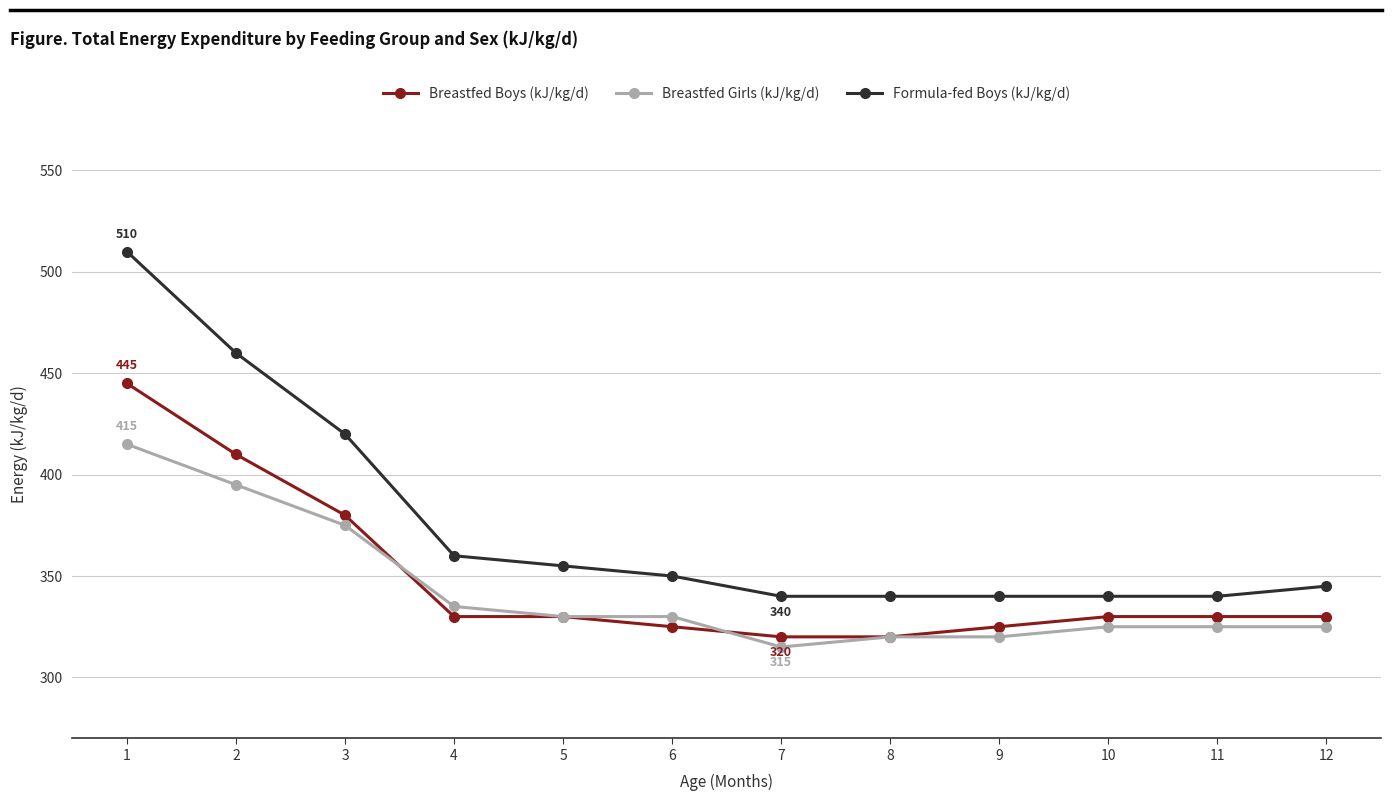

What is the minimum value shown in the chart?

315